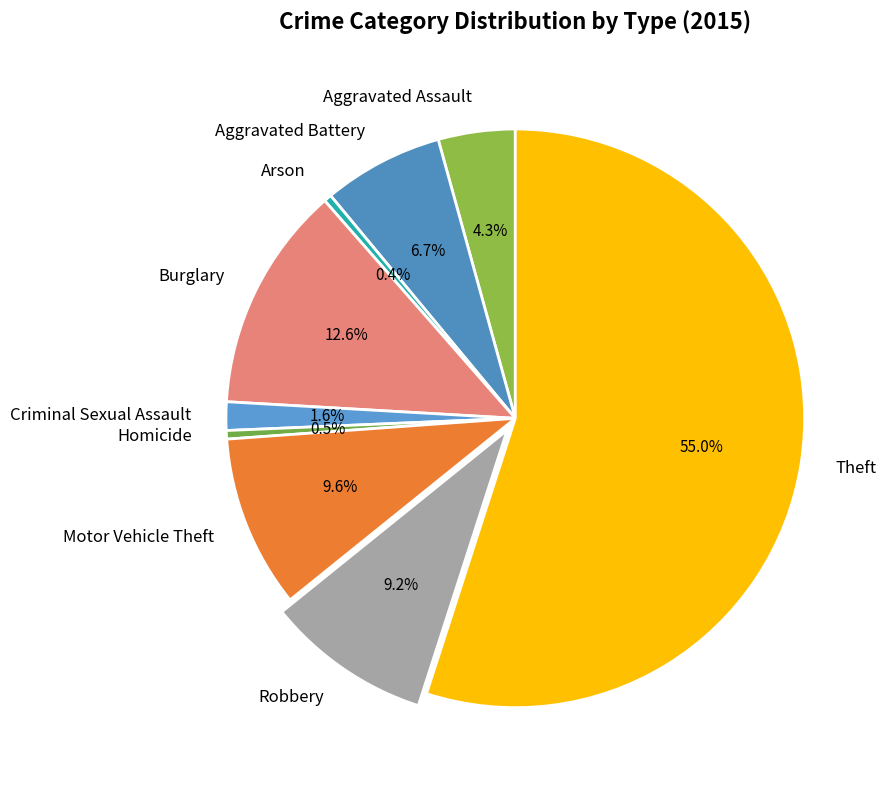

Combined, do Robbery and Aggravated Assault account for over 50%?

No